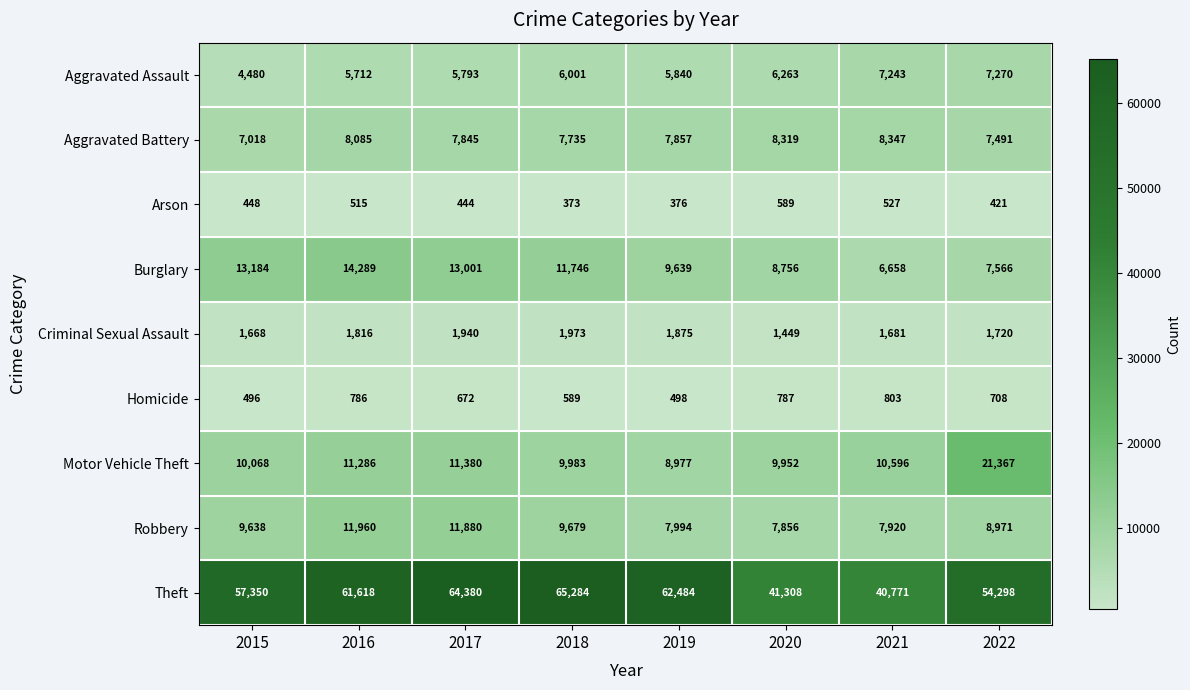

List the series in order of their peak value, highest first.

Theft, Motor Vehicle Theft, Burglary, Robbery, Aggravated Battery, Aggravated Assault, Criminal Sexual Assault, Homicide, Arson